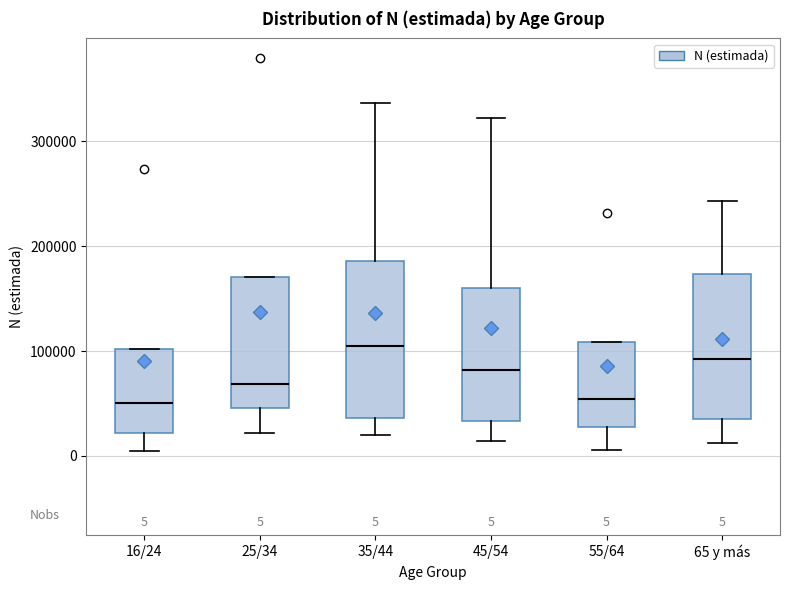

Comparing the boxes themselves (not the whiskers), which one is the tallest?

35/44